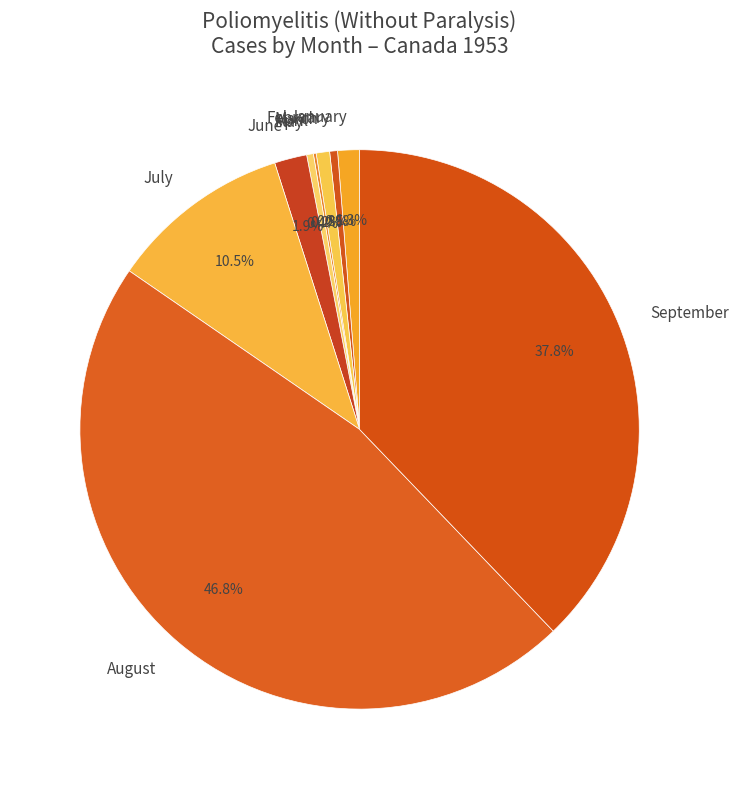

Between August and June, which is larger?

August